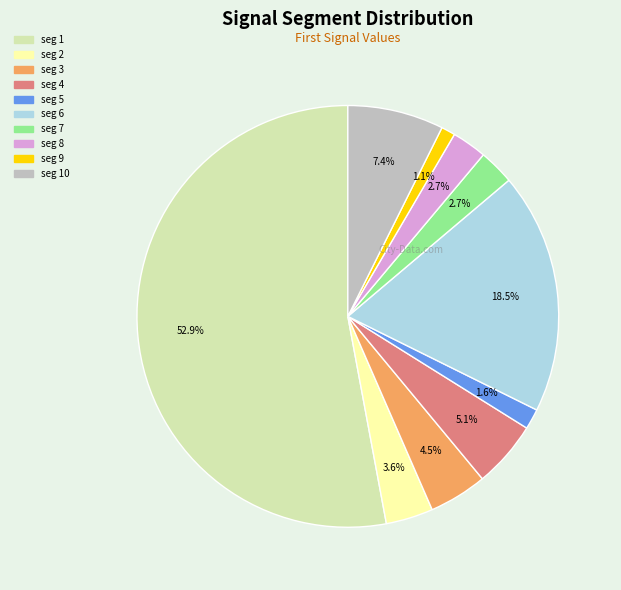

What is the largest slice in the pie chart?

seg 1